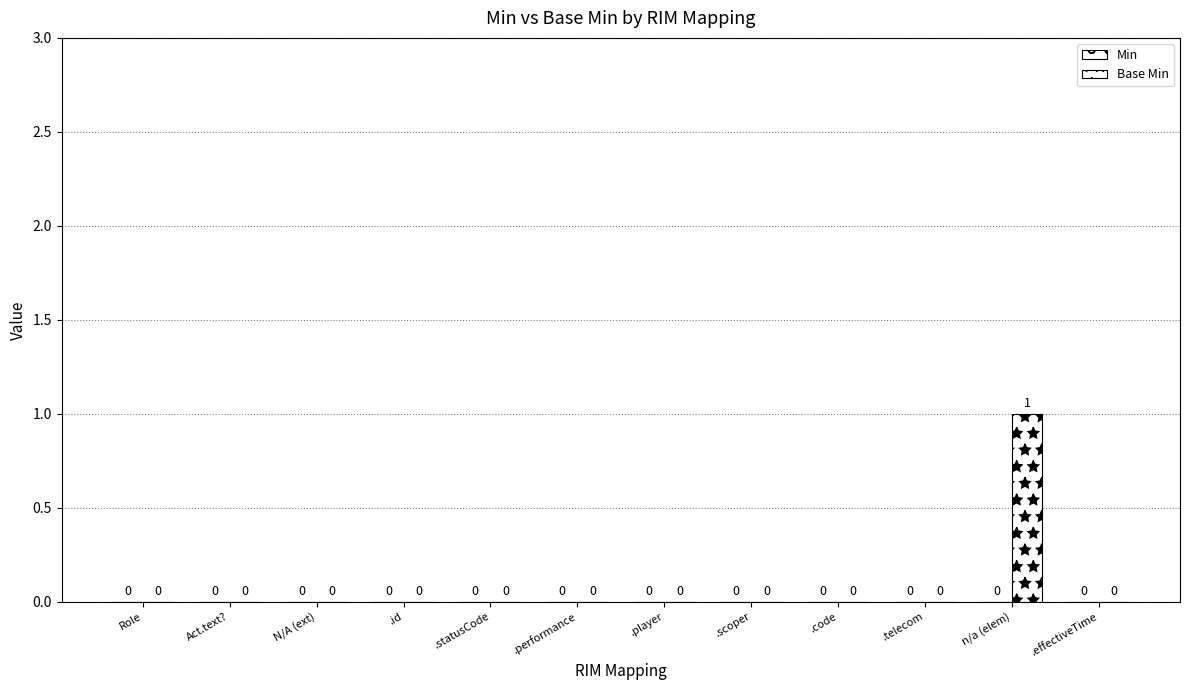

How many data points does each series have?

12